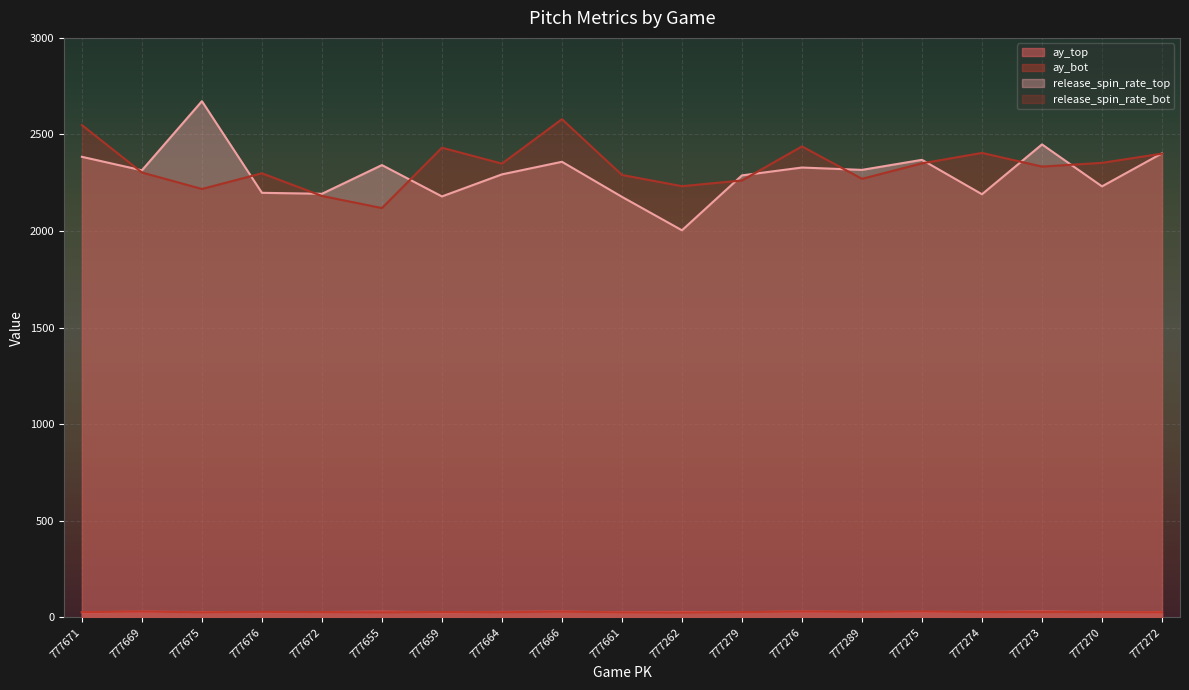

What is the minimum value shown in the chart?

25.4